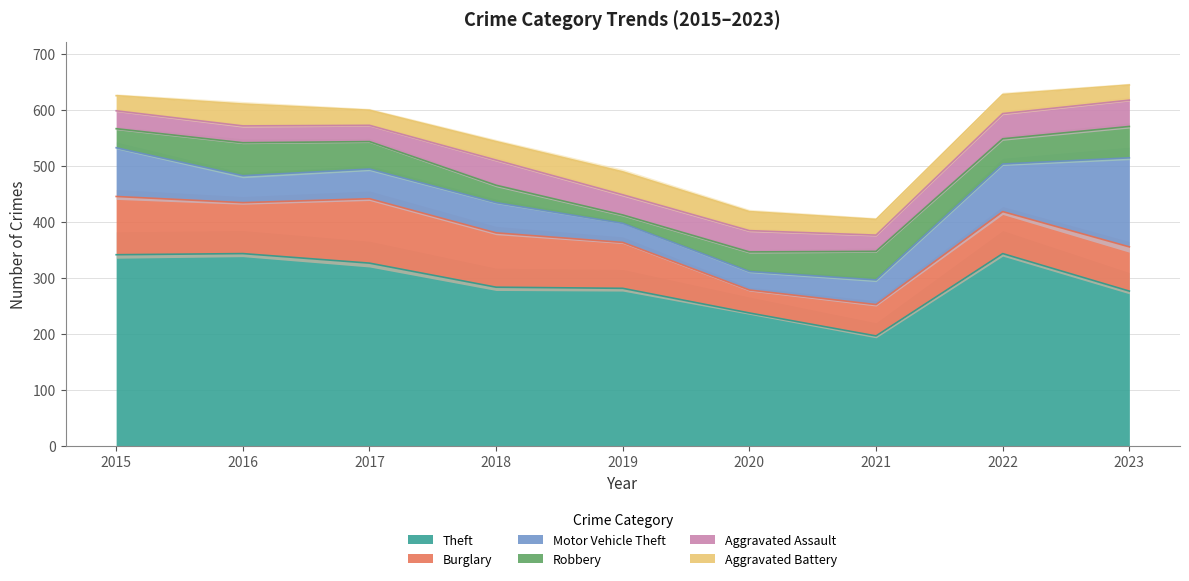

Rank the series at 2019 from highest to lowest value.

Theft, Burglary, Aggravated Battery, Aggravated Assault, Motor Vehicle Theft, Robbery